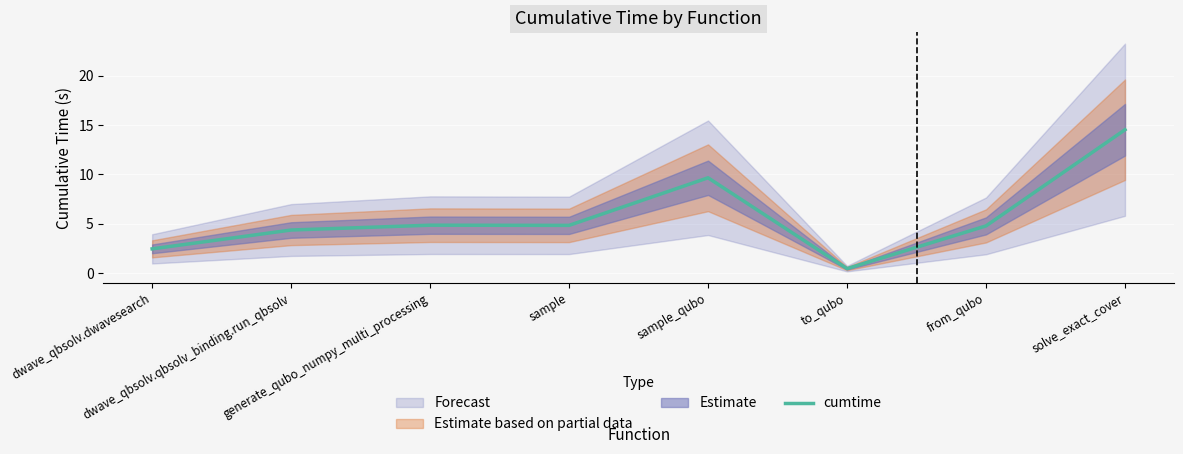

What is the sum of the values at dwave_qbsolv.qbsolv_binding.run_qbsolv and sample?

9.2